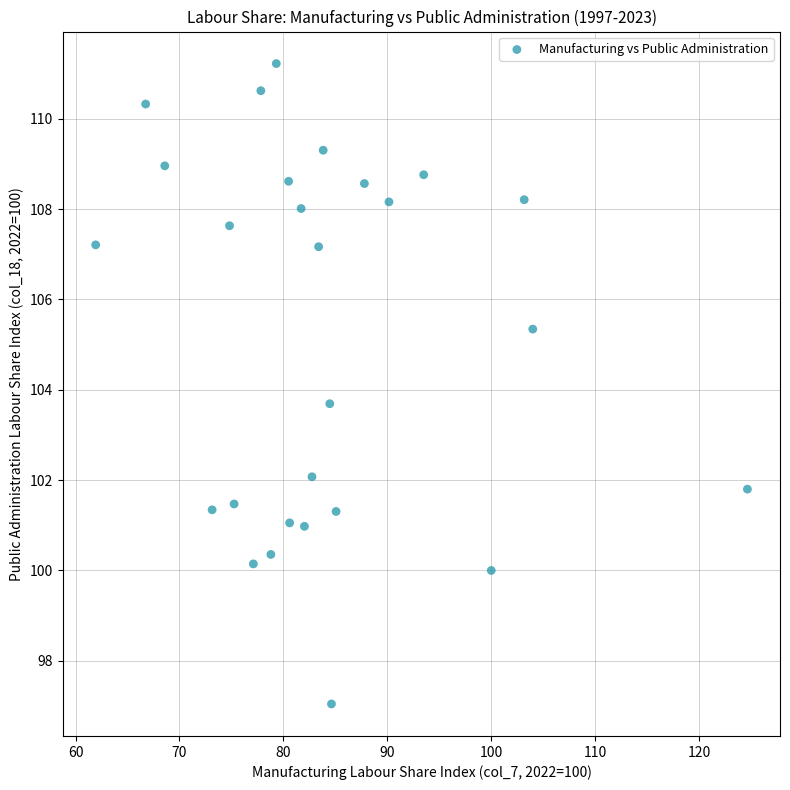

What Y value in the scatter plot is closest to 104?

103.7